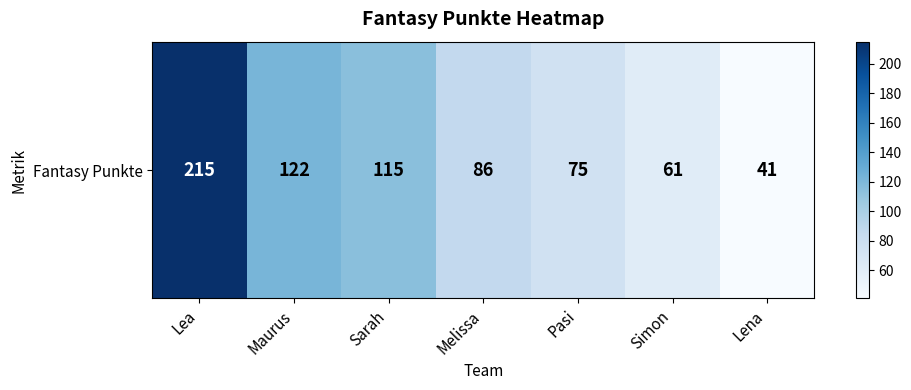

What is the change in value from Lea to Pasi?

-140